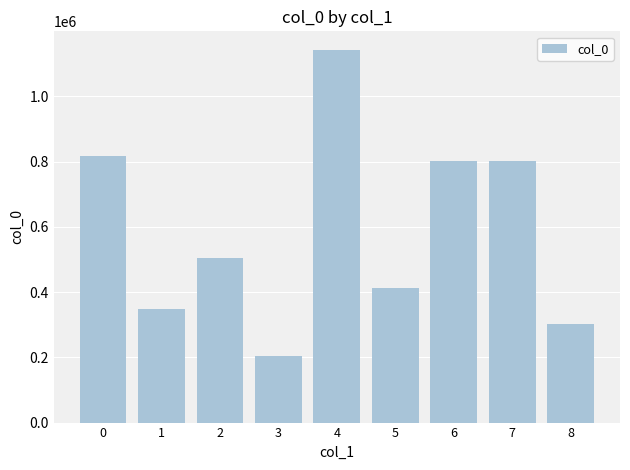

Read the value at 2.

503837